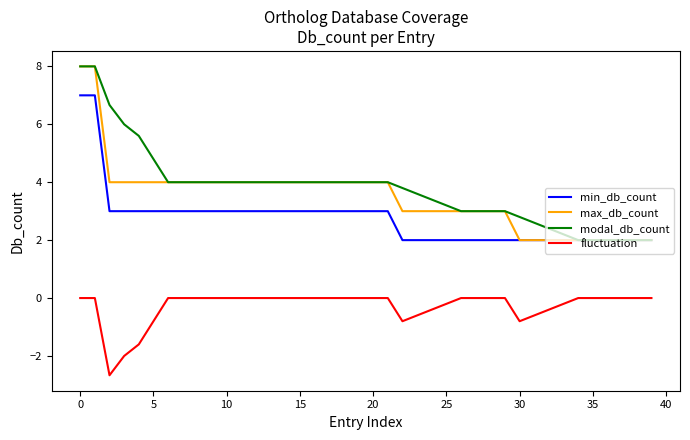

What is the minimum value shown in the chart?

-2.7